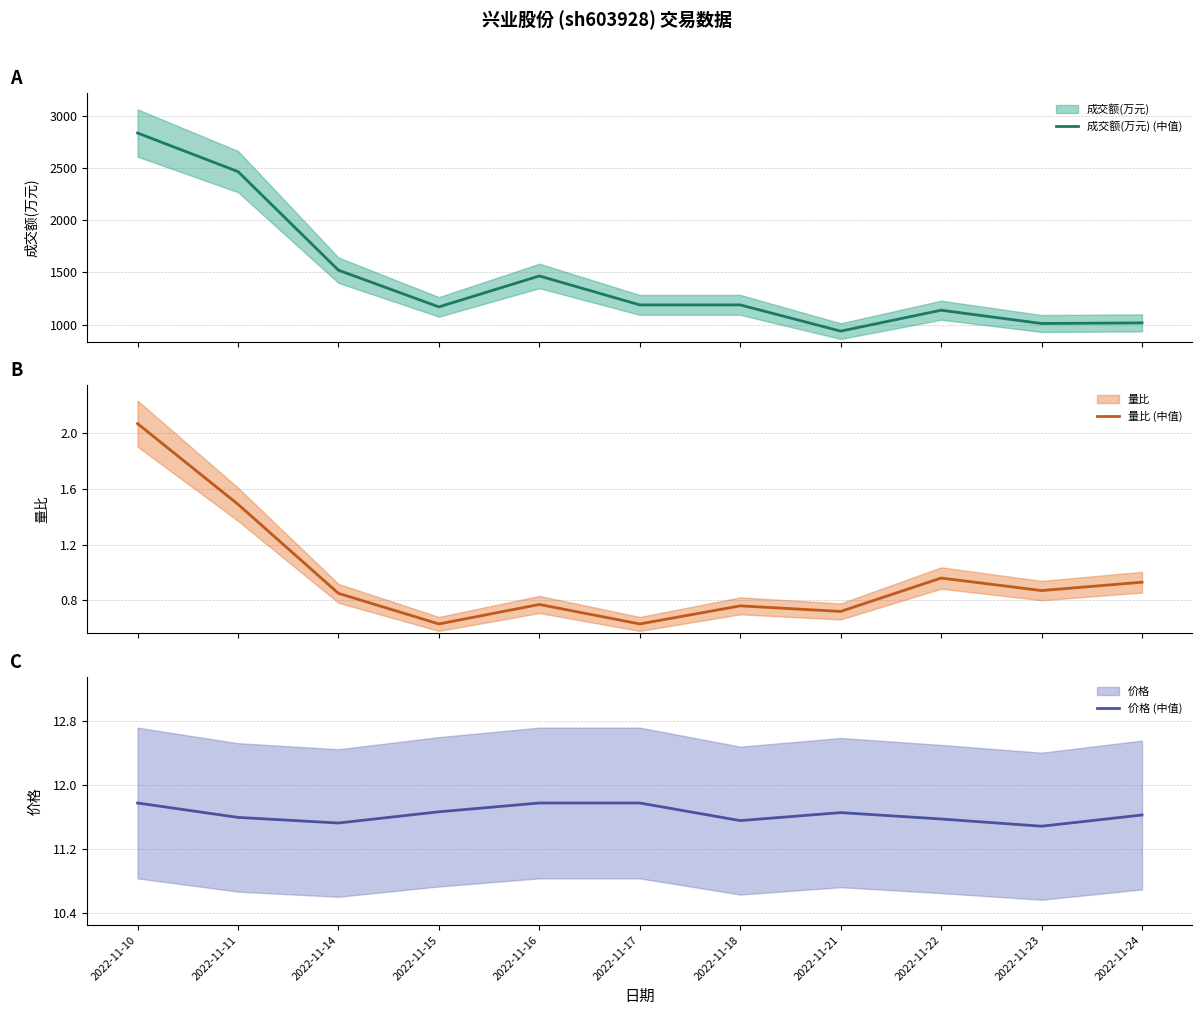

Does the chart have visible grid lines?

Yes